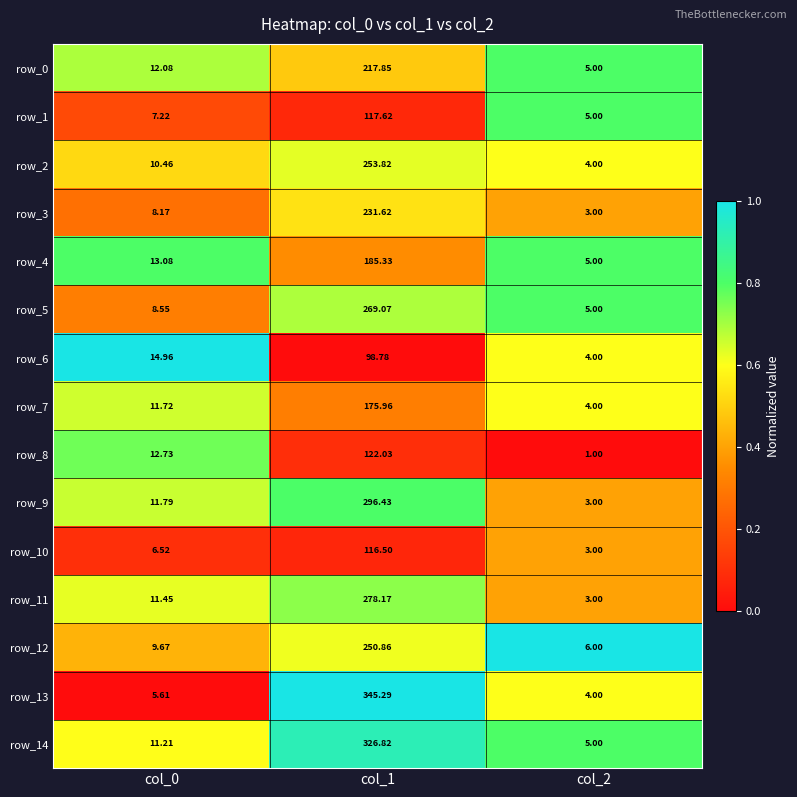

What is the sum of all row_2 values?

268.3